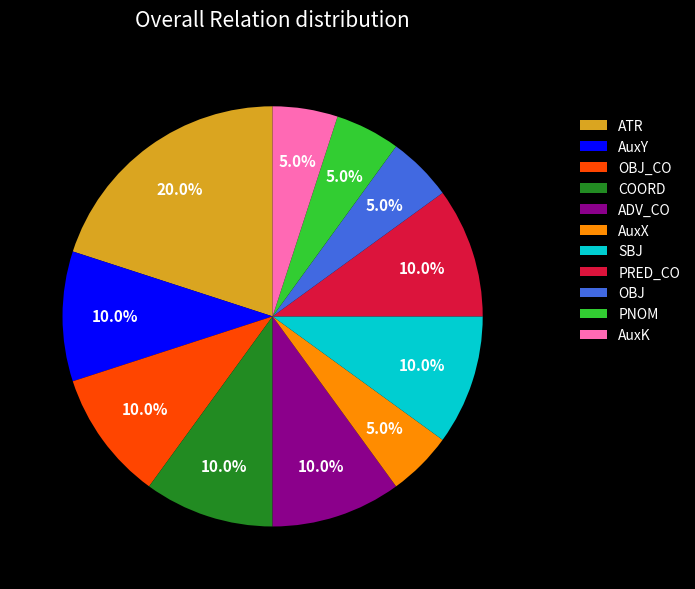

Which slice is the largest?

ATR